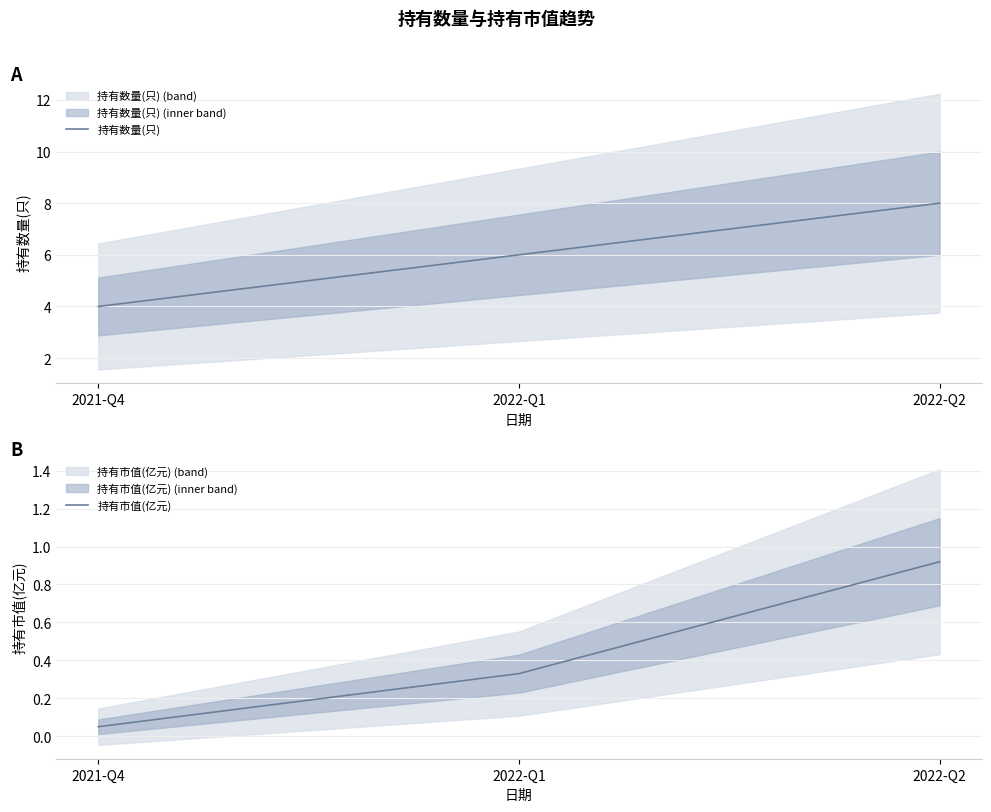

Which series changed the most between 2021-Q4 and 2022-Q1?

持有数量(只)